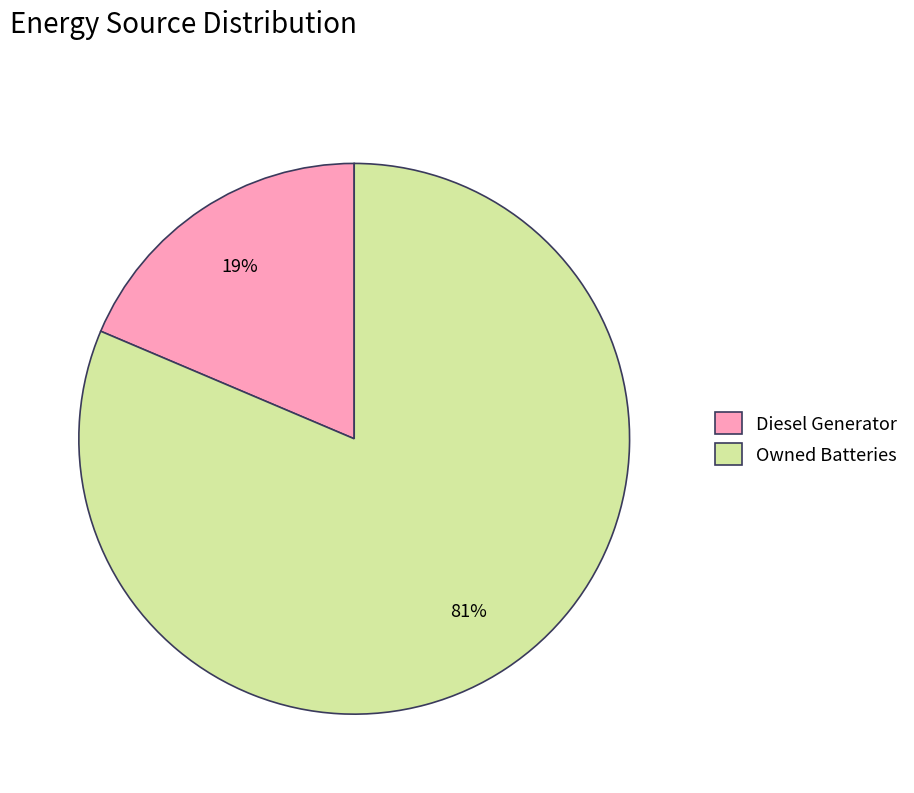

What is the smallest slice in the pie chart?

Diesel Generator